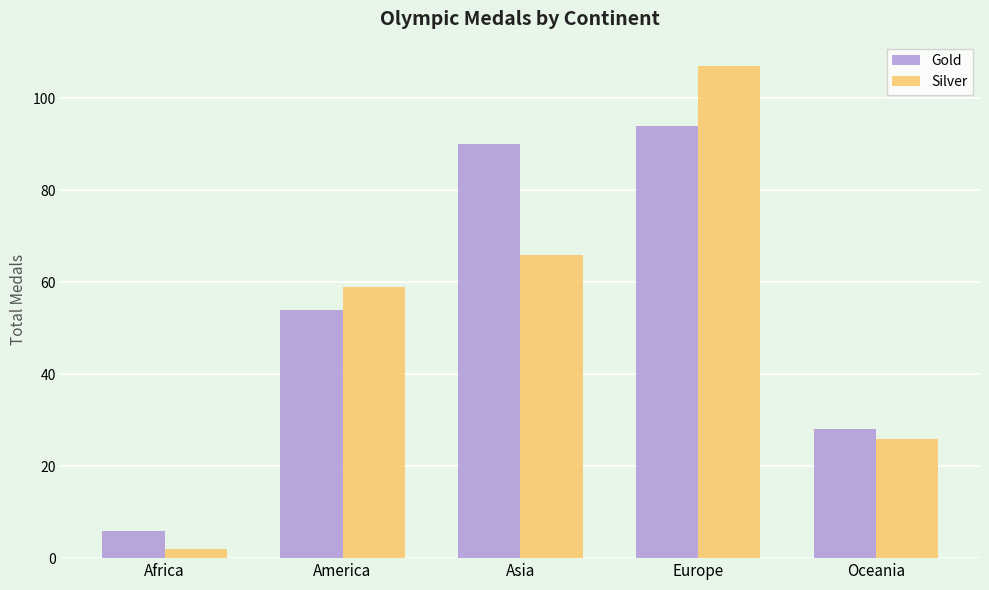

Does the chart contain any negative values?

No